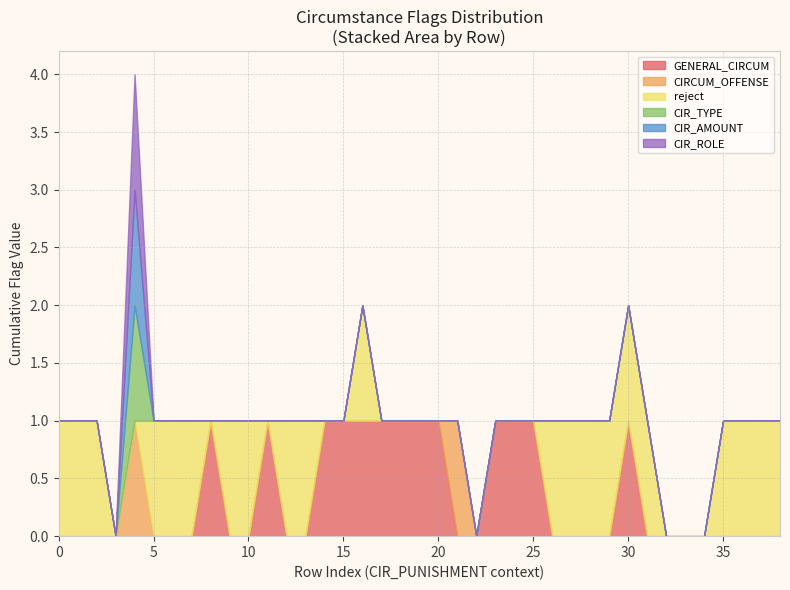

True or false: CIRCUM_OFFENSE and CIR_AMOUNT cross at least once.

False